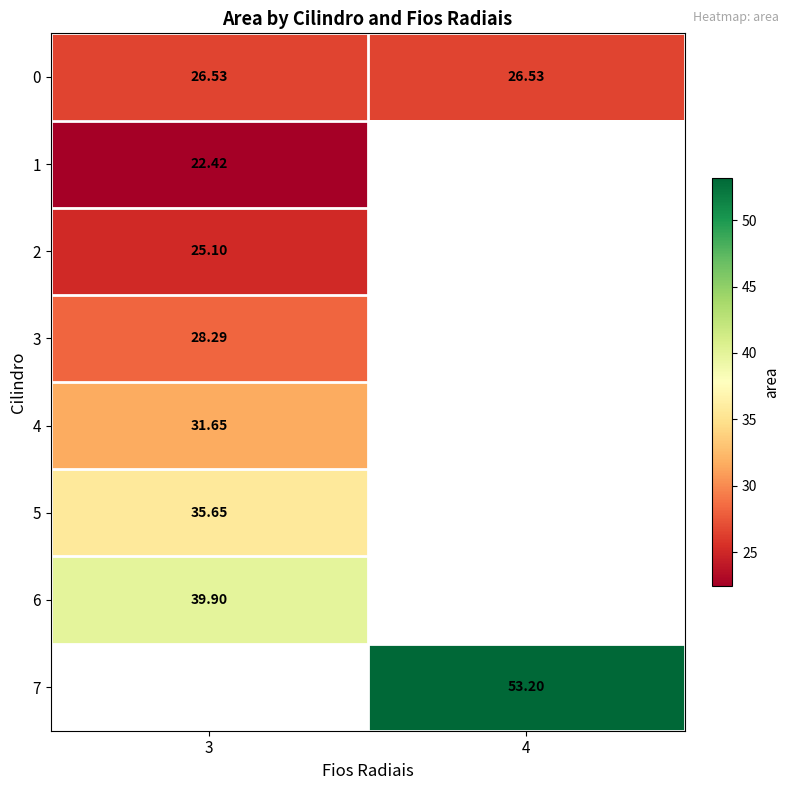

At which category does the chart reach its minimum across all series?

3